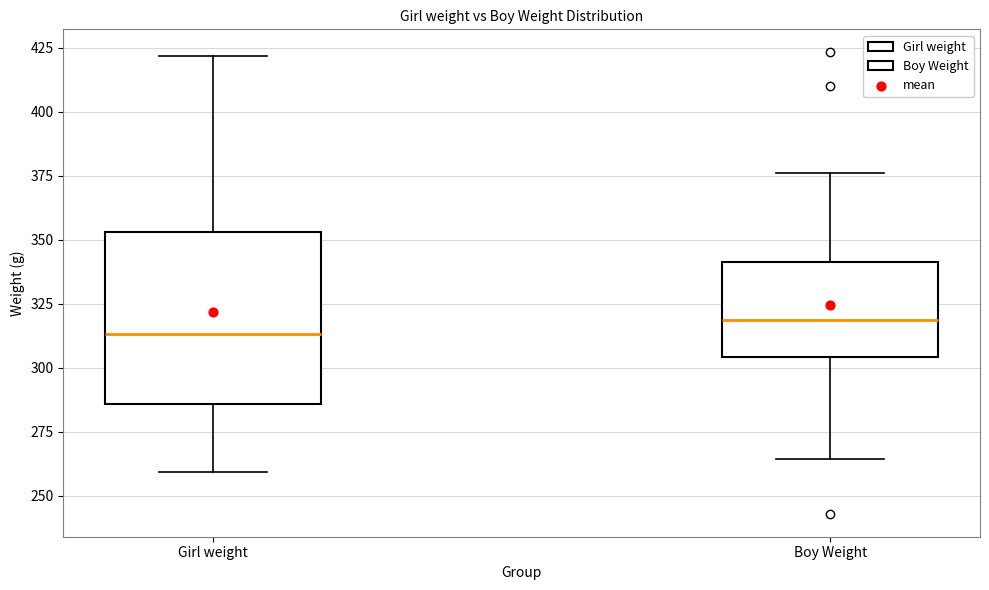

Where is the lower edge of the box for Boy Weight on the y-axis? The values are not printed on the chart, so give them approximately, as read against the axis.

305